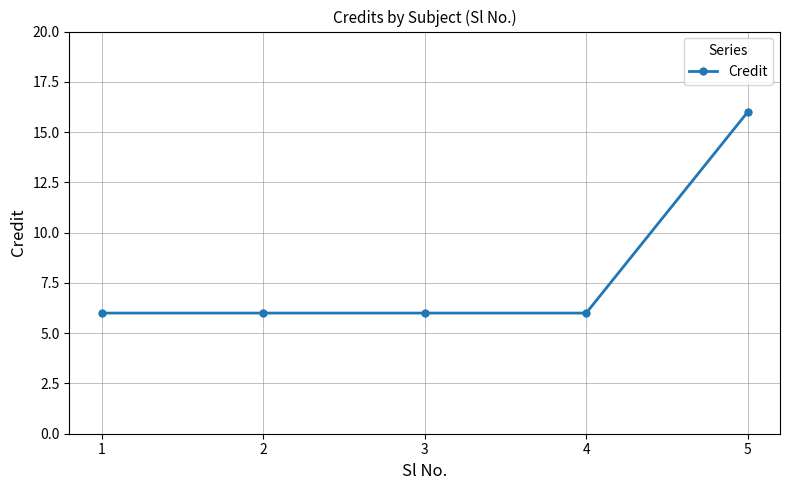

The chart shows a value of 16 at 5. True or false?

True